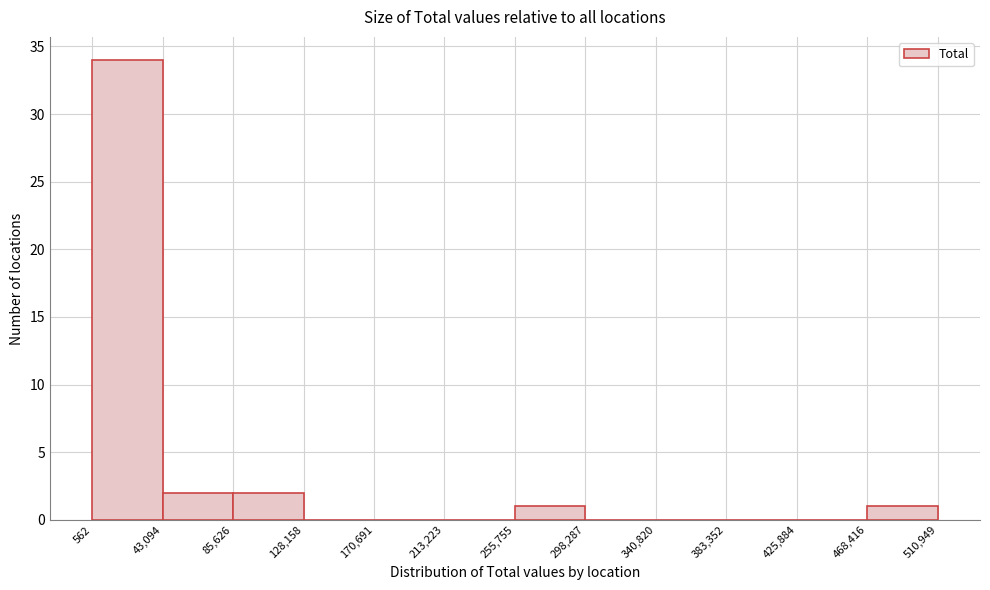

Reading left to right, transcribe this chart: for each bar, give the range it covers on the x-axis and its height. The values are not printed on the chart, so give them approximately, as read against the axis.

562 to 43,094: 34
43,094 to 85,626: 2
85,626 to 128,158: 2
128,158 to 170,691: 0
170,691 to 213,223: 0
213,223 to 255,755: 0
255,755 to 298,287: 1
298,287 to 340,820: 0
340,820 to 383,352: 0
383,352 to 425,884: 0
425,884 to 468,416: 0
468,416 to 510,949: 1